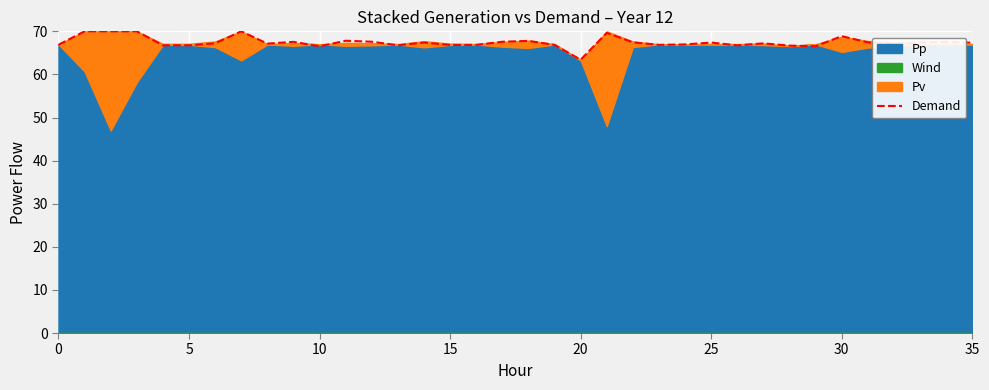

Count the number of categories in the chart.

36